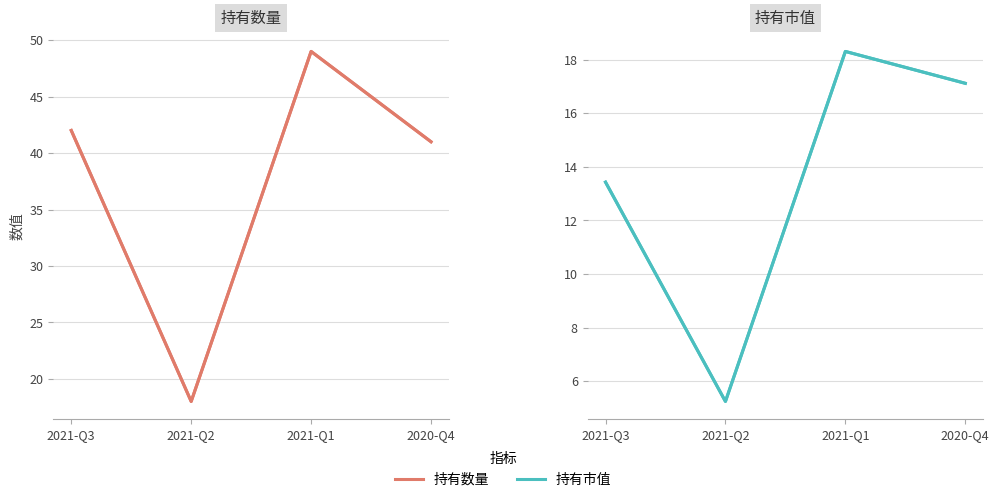

What is the label of the 4th point from the left?

2020-Q4